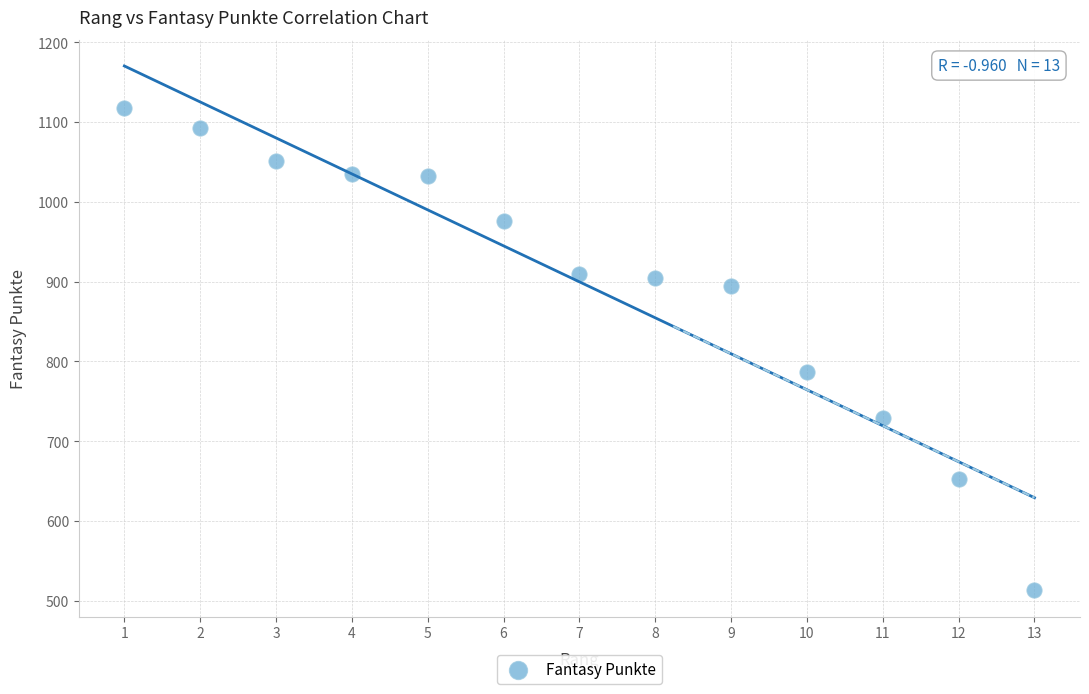

What is the range of X values (max minus min)?

12